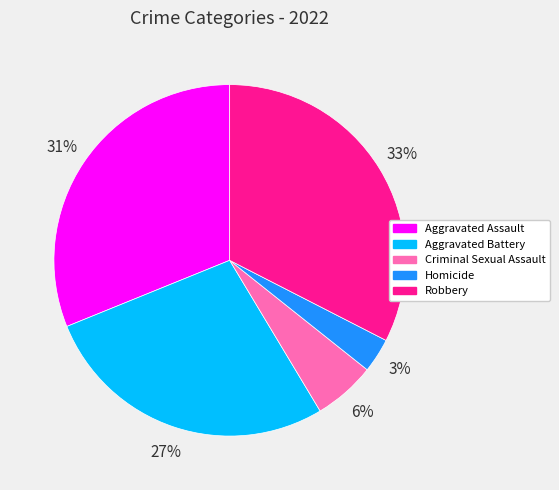

Is the sum of Aggravated Assault and Robbery greater than half?

Yes